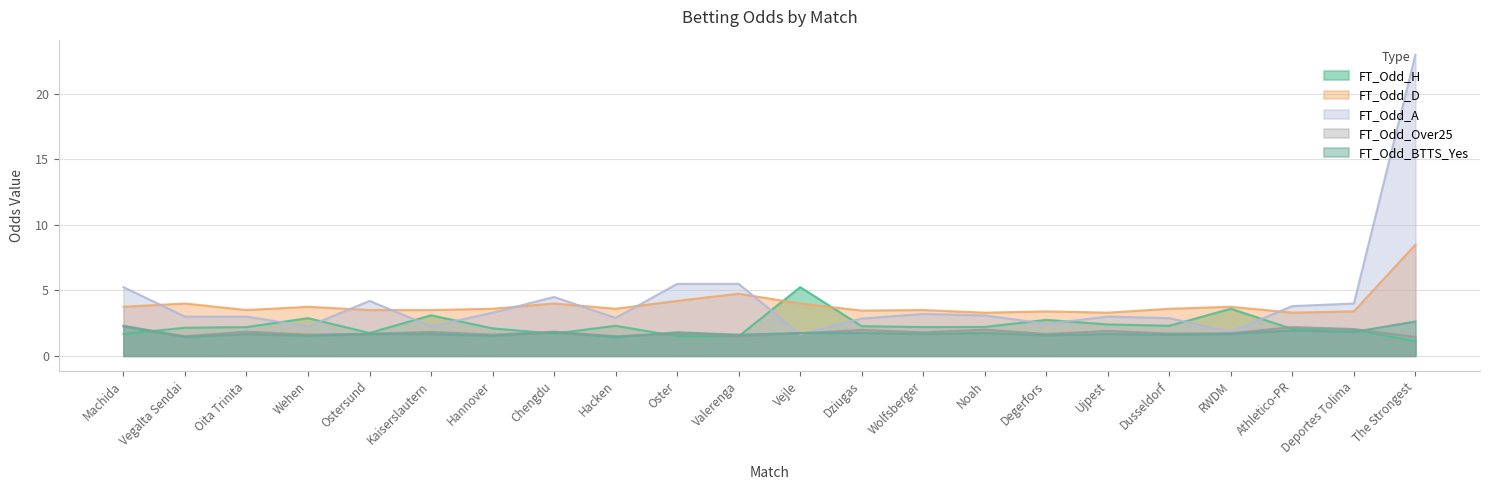

Which category has the highest value in the FT_Odd_BTTS_Yes series?

The Strongest